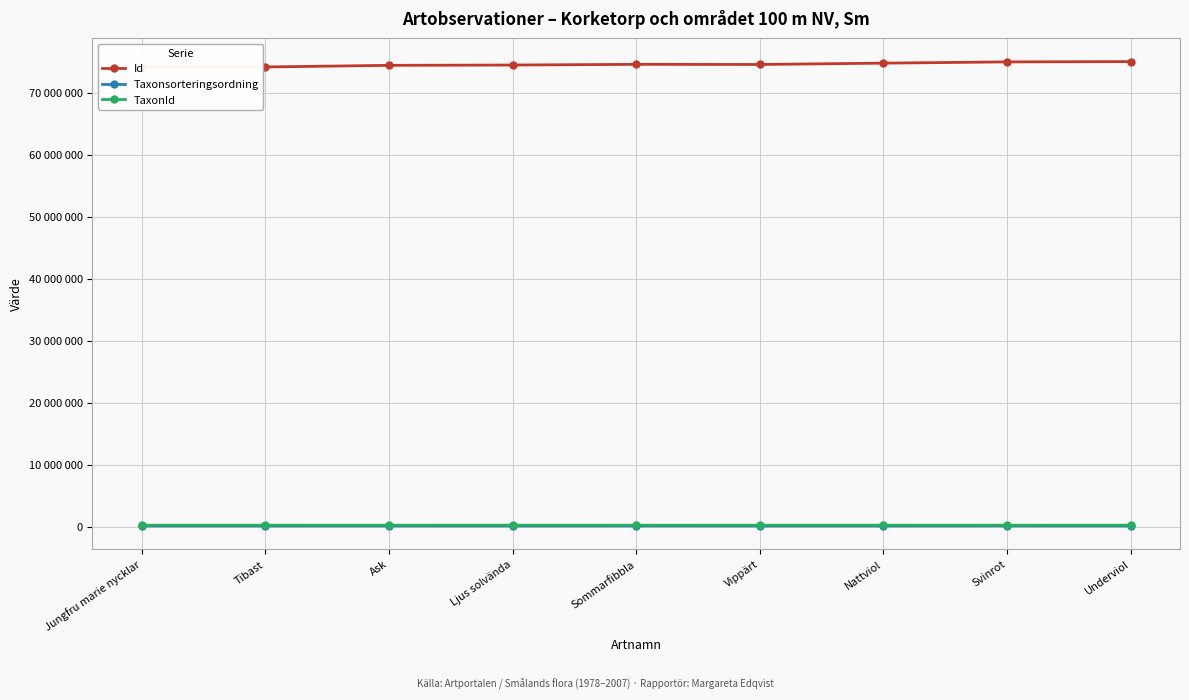

In Taxonsorteringsordning, how many points are lower than both neighbors (excluding endpoints)?

2